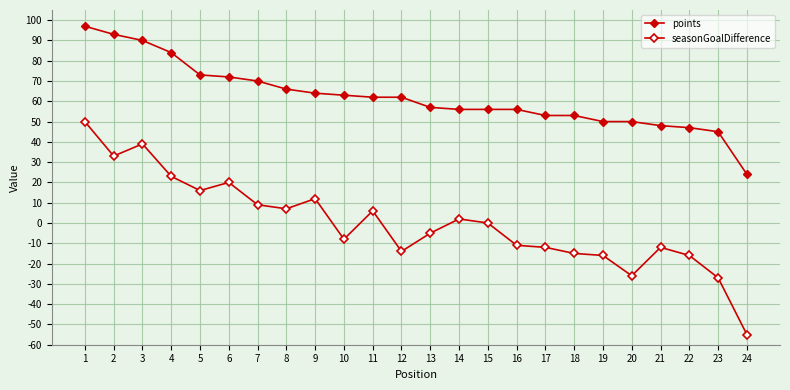

How many categories are shown in the chart?

24